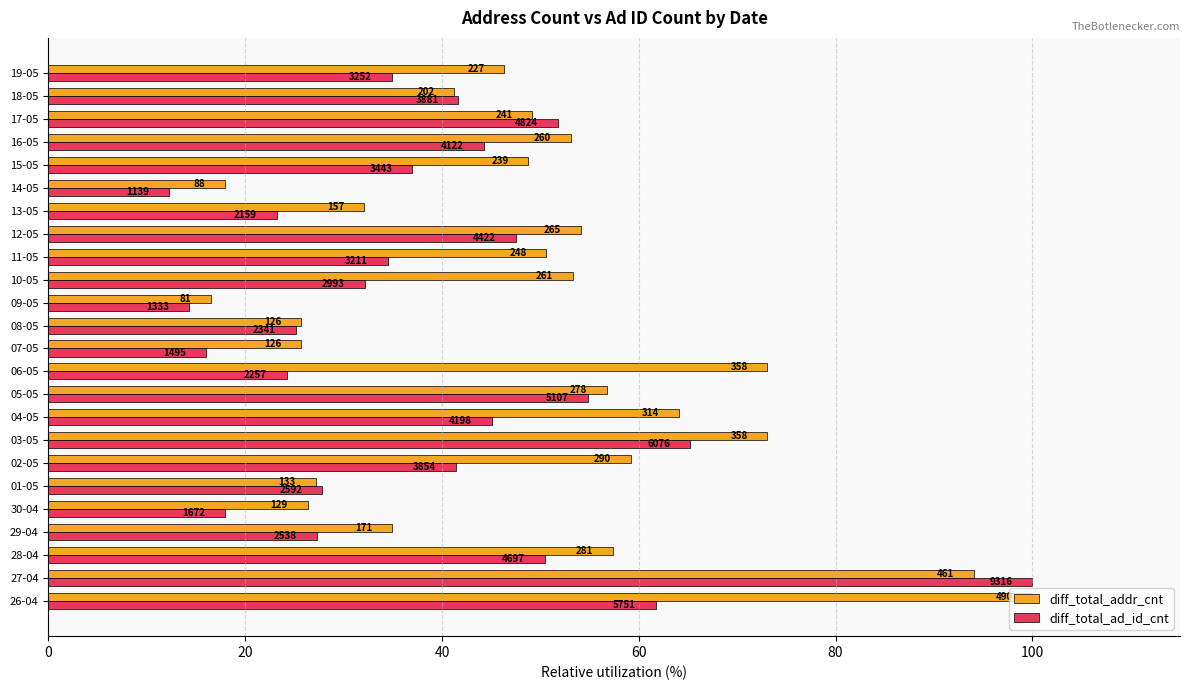

What is the sum of all diff_total_addr_cnt values?

1180.4